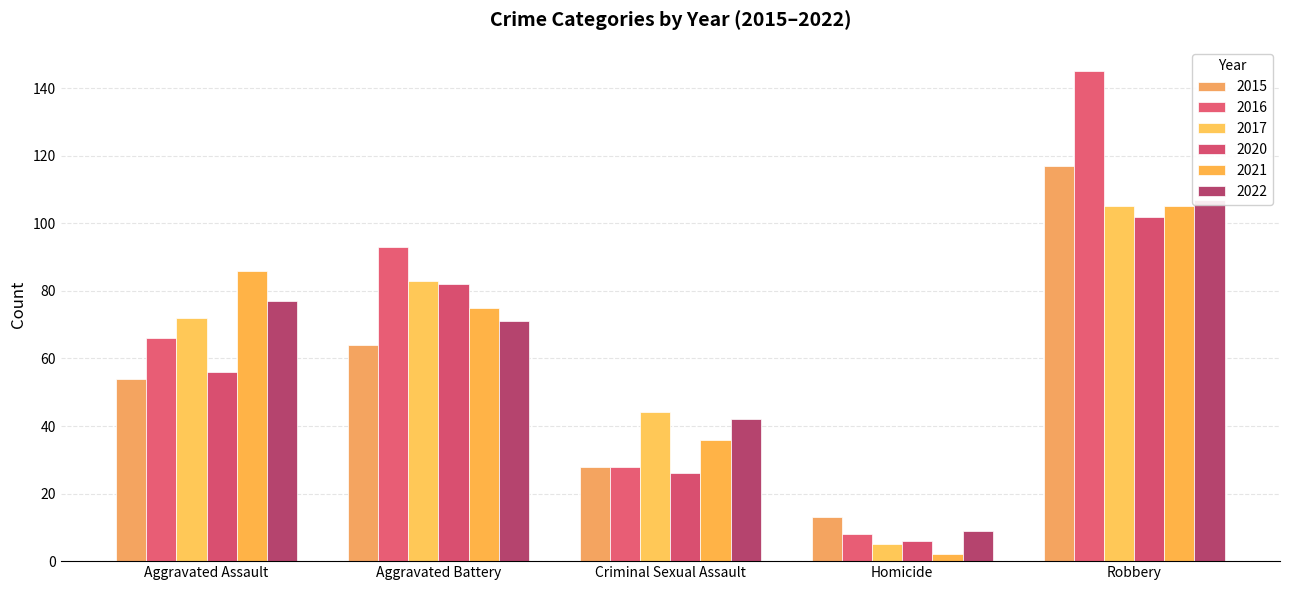

What is the difference between the second highest and second lowest values in the 2022 series?

35